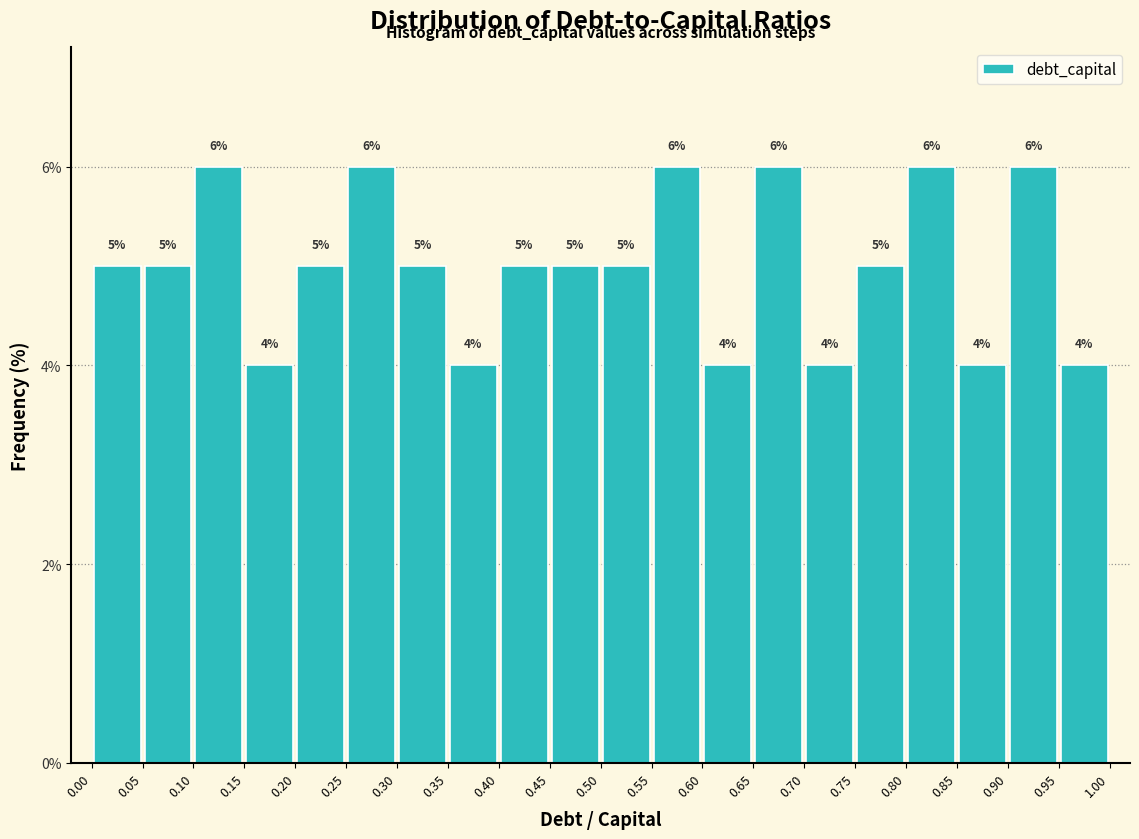

What is the height of the bar covering 0.95 to 1.00 on the x-axis?

4